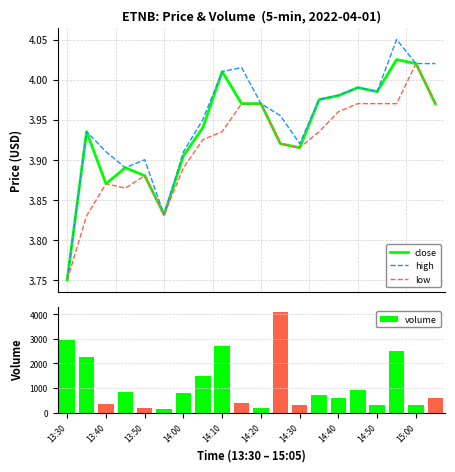

What is the difference between the maximum and second lowest values in the volume series?

3900